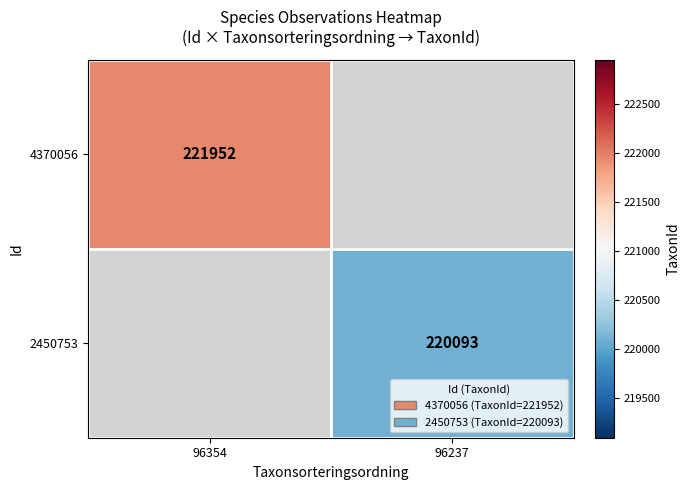

Is the value of 4370056 at 96354 greater than the value of 2450753 at 96237?

Yes